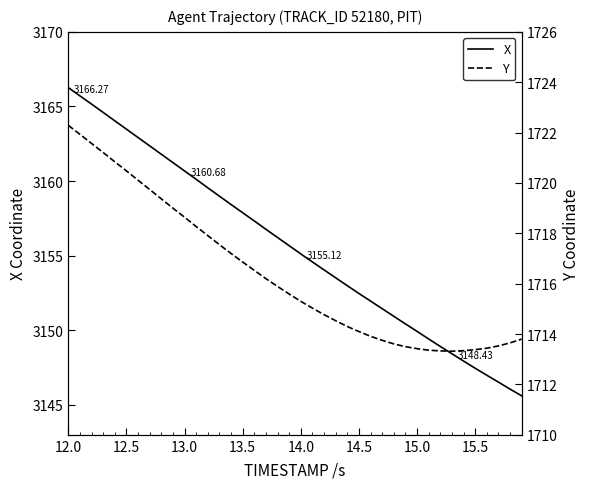

How many lines are shown in the chart?

2